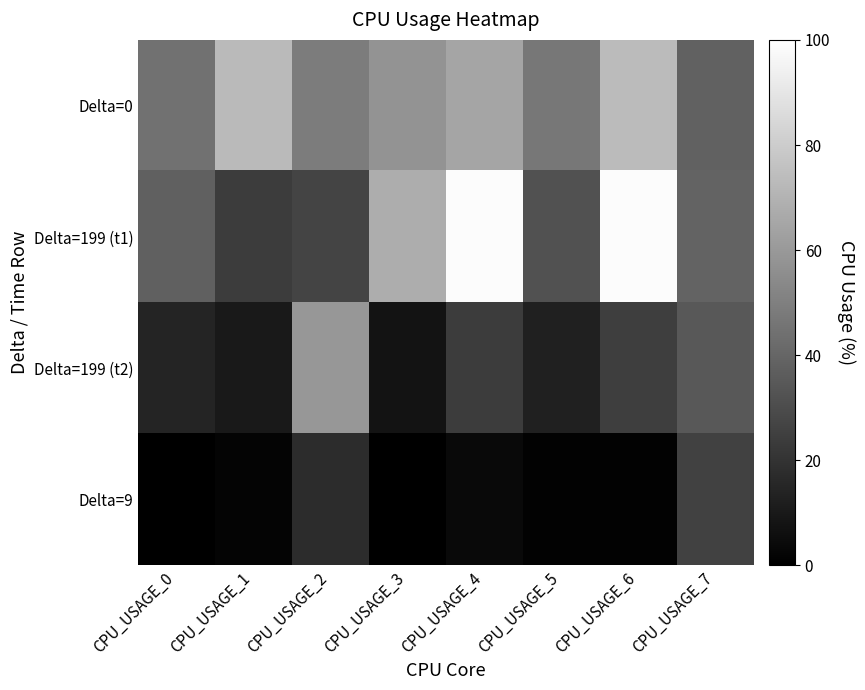

At which category does the chart reach its minimum across all series?

CPU_USAGE_0